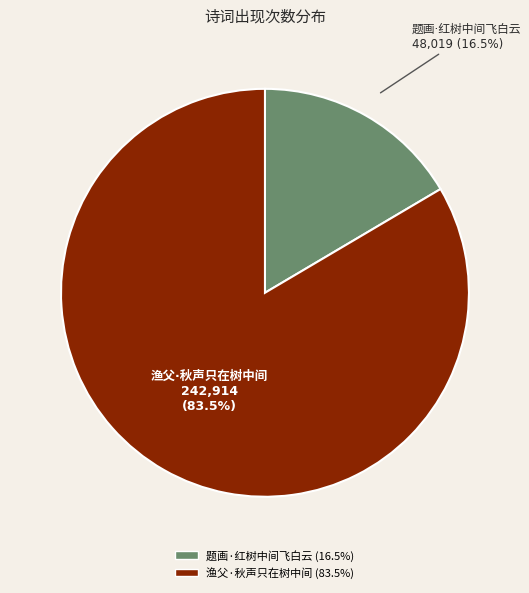

Is there a majority slice in this chart?

Yes